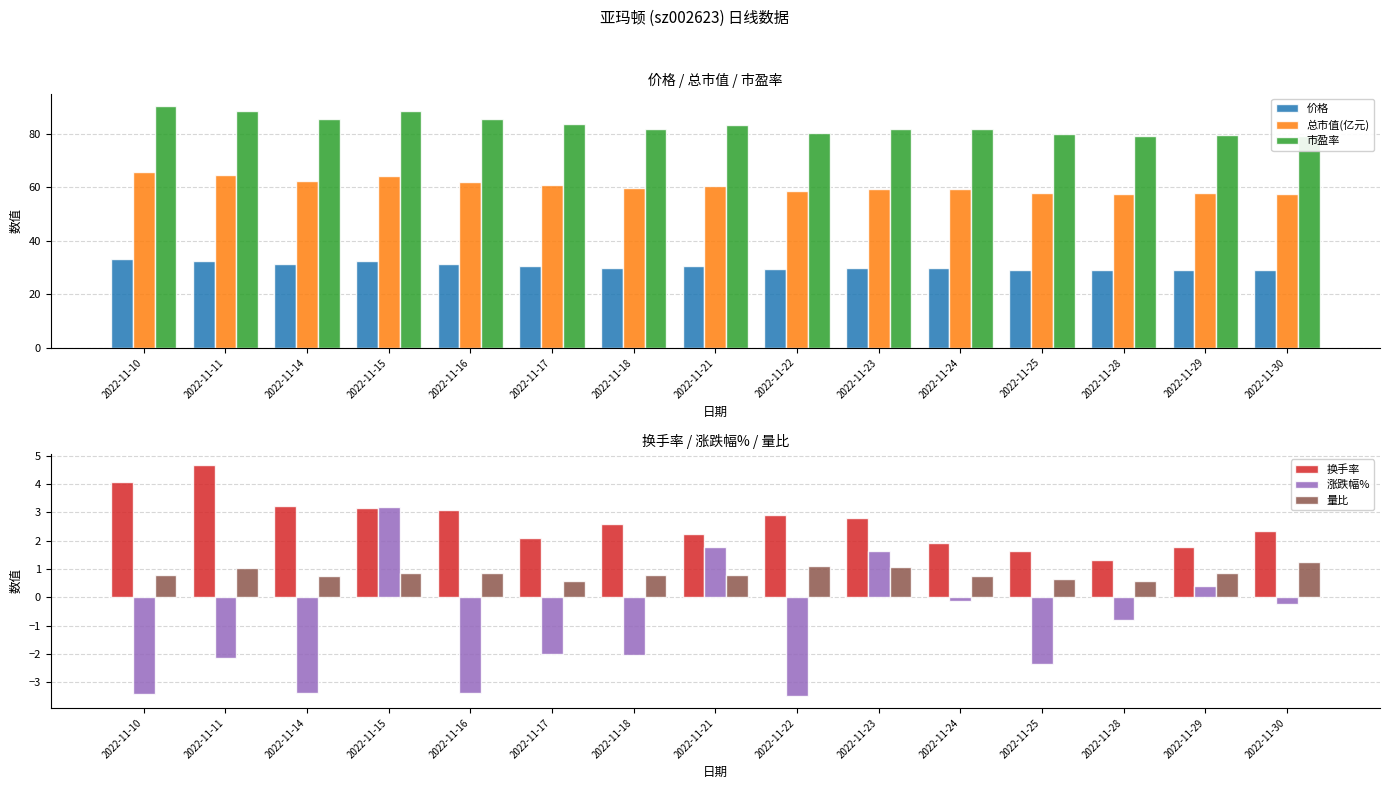

How many bars are there in total?

90